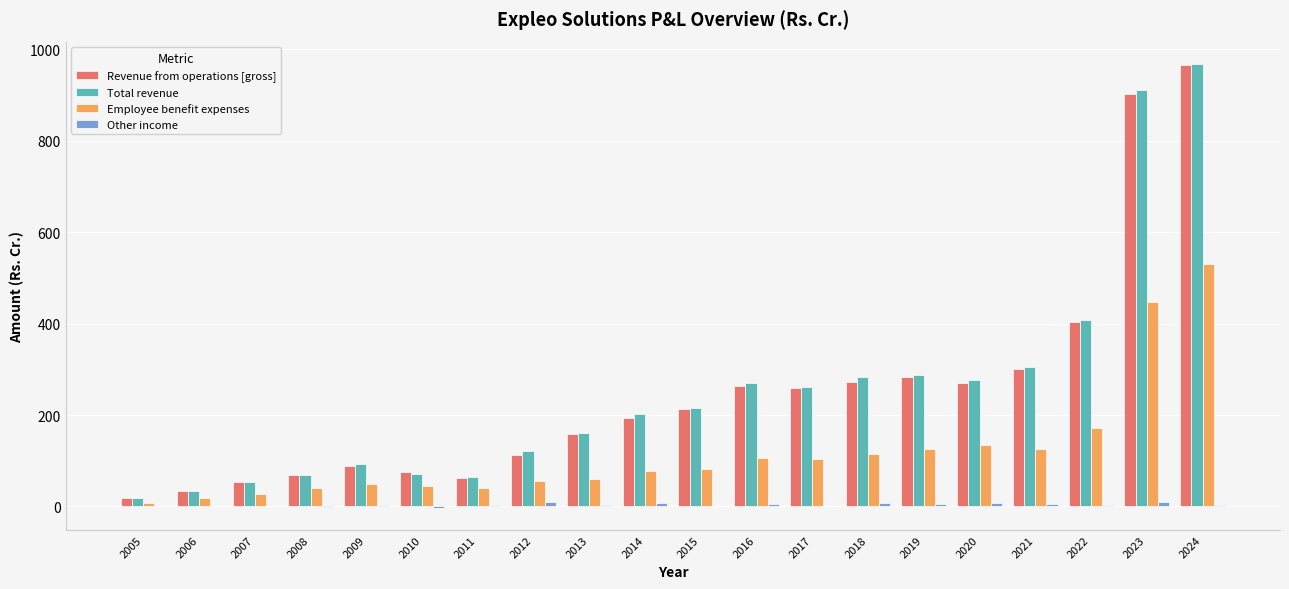

Which category has the highest value across all series?

2024